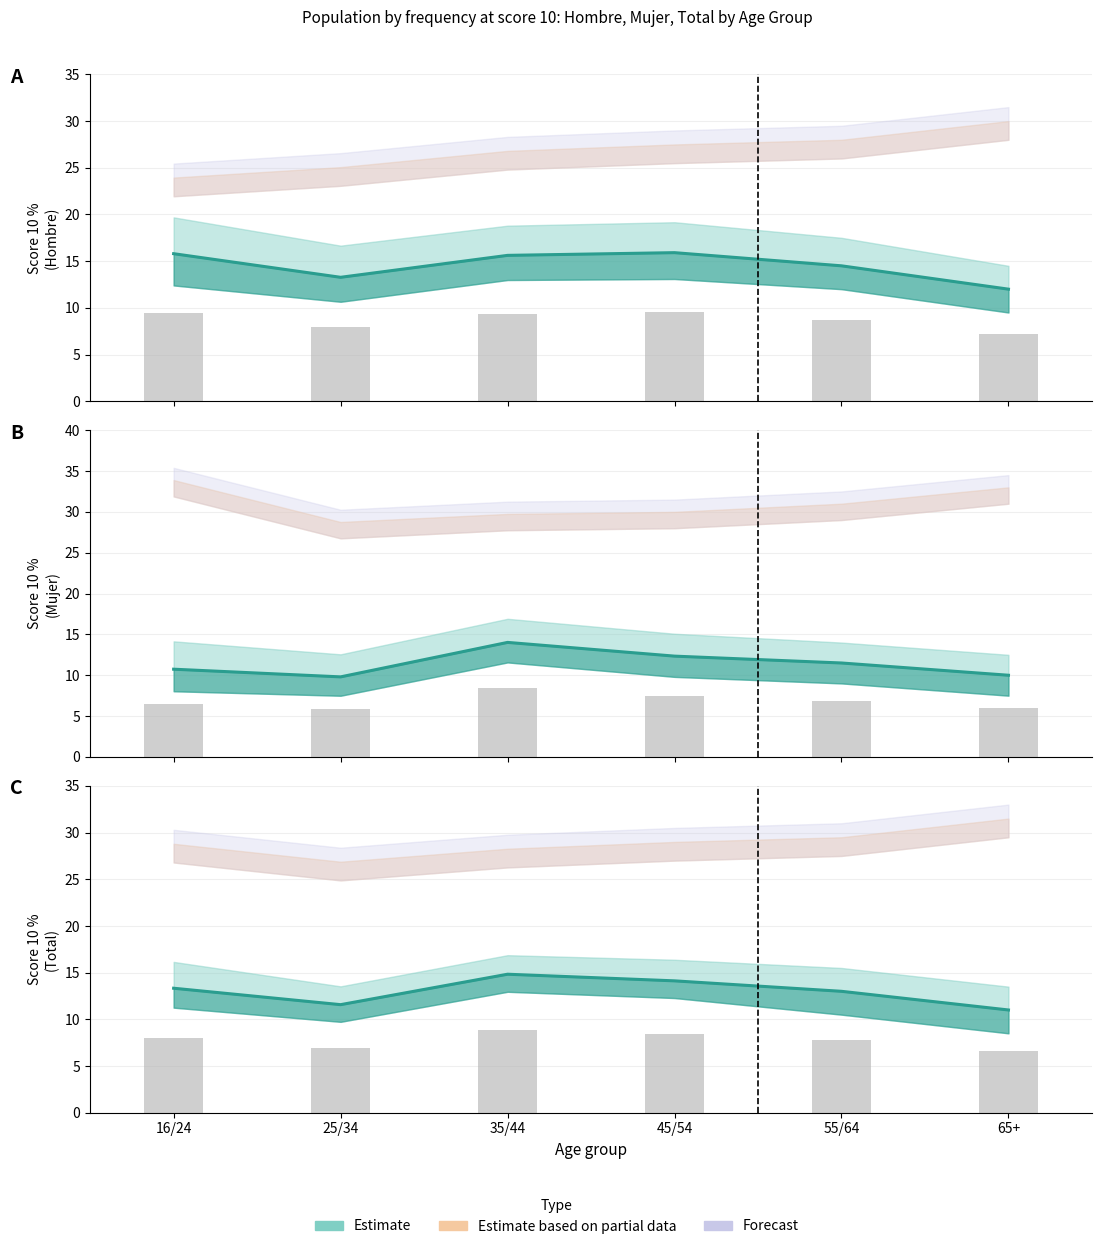

Is it true that Estimate (Mujer) equals 10.7 at 16/24?

True